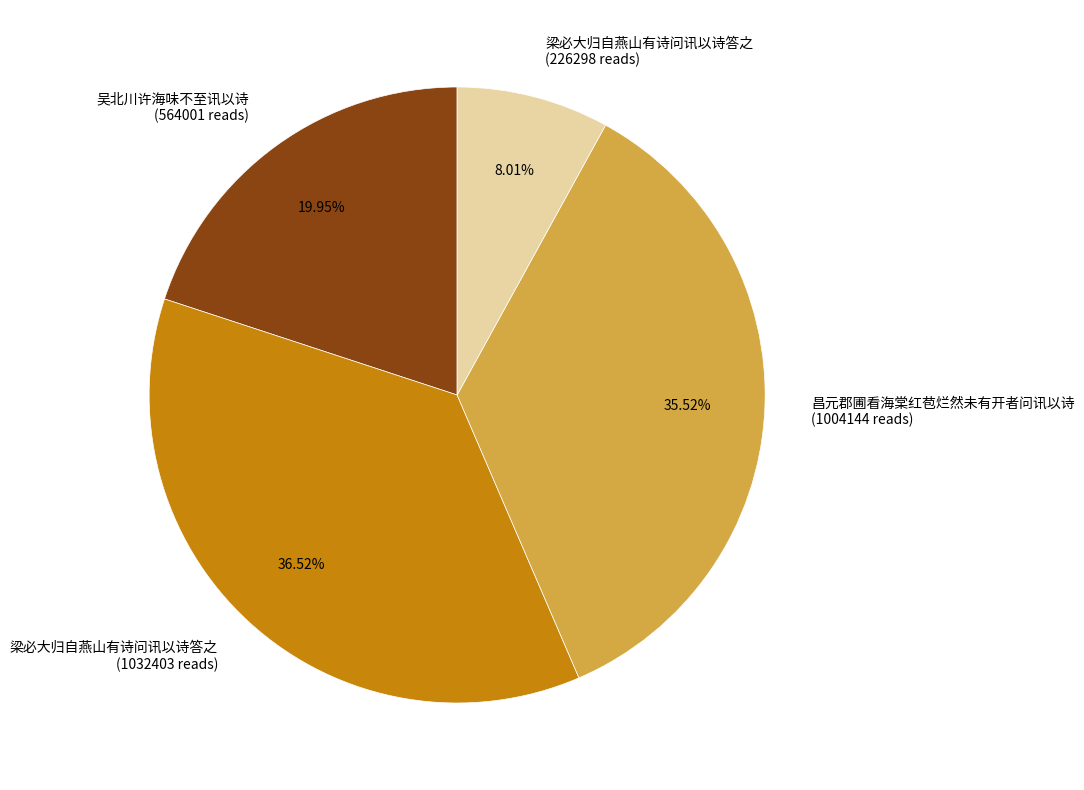

Does 吴北川许海味不至讯以诗 (564001 reads) account for over 50% of the chart?

No